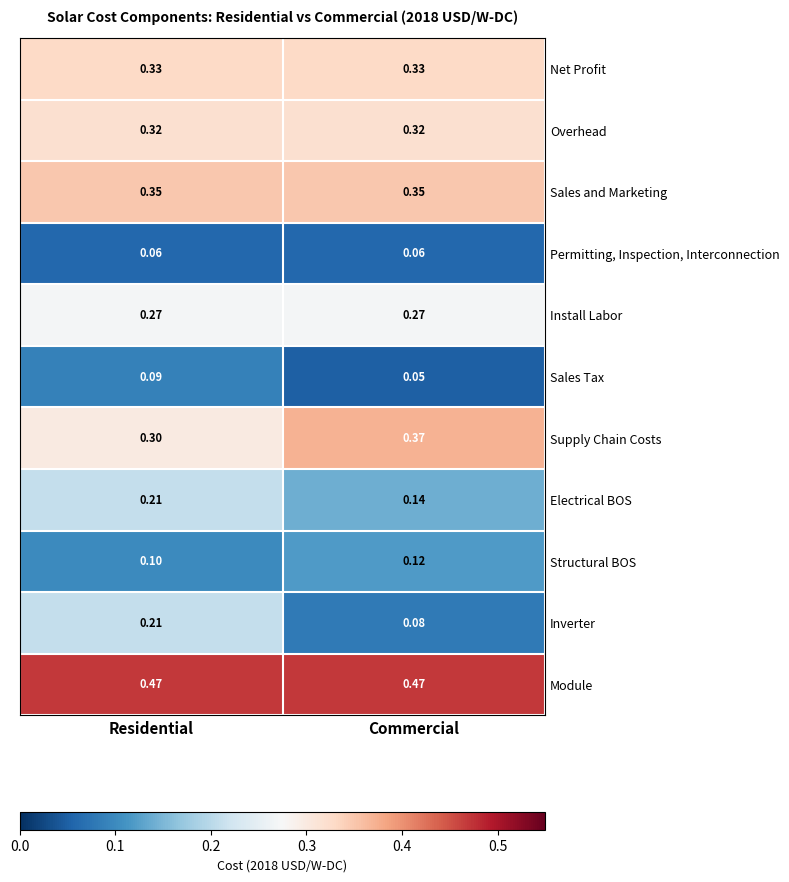

At which category is the sum across all series the highest?

Residential